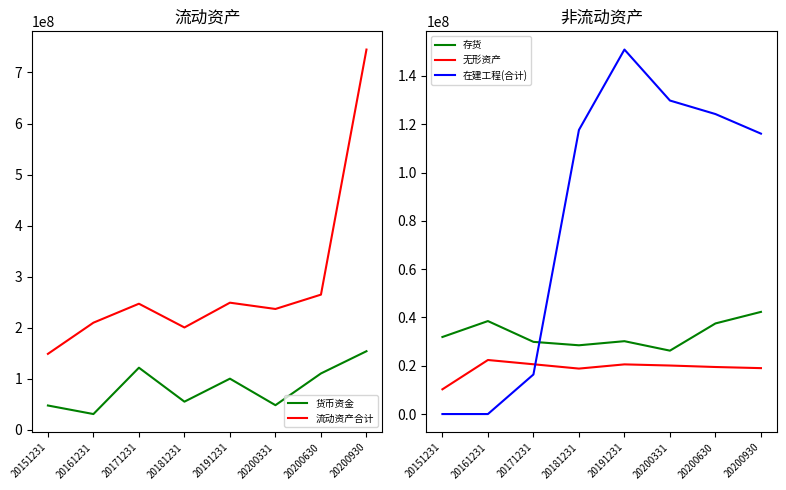

At which category does 流动资产合计 reach its first local valley?

20181231